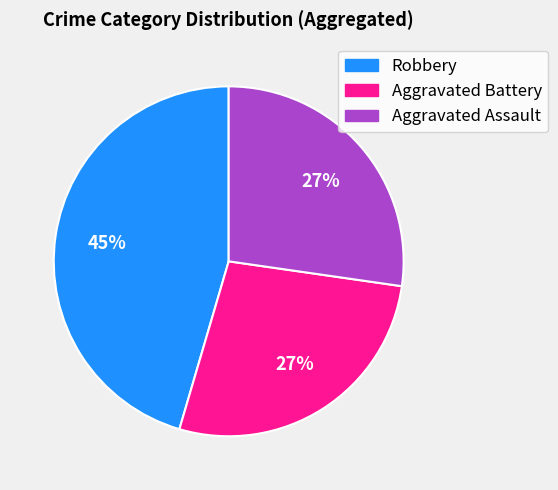

Count the number of slices in the pie.

3